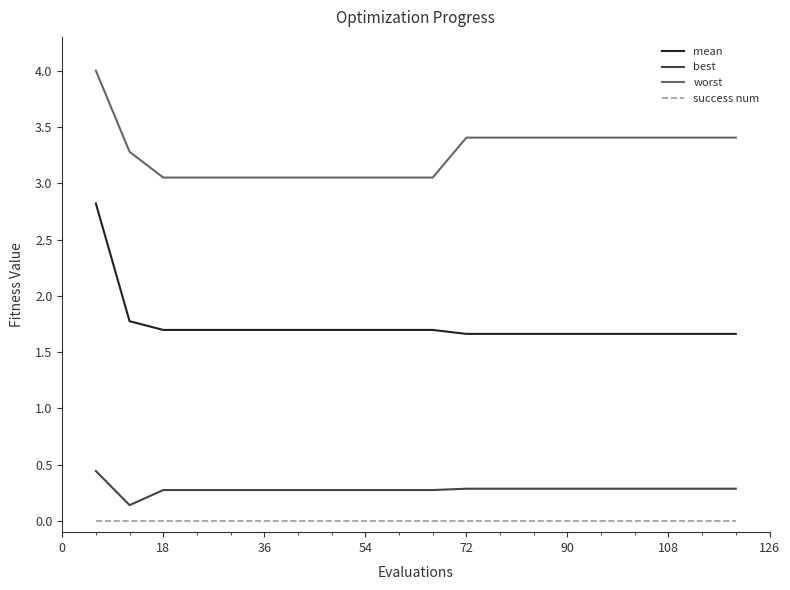

Which series has the largest range (max minus min)?

mean